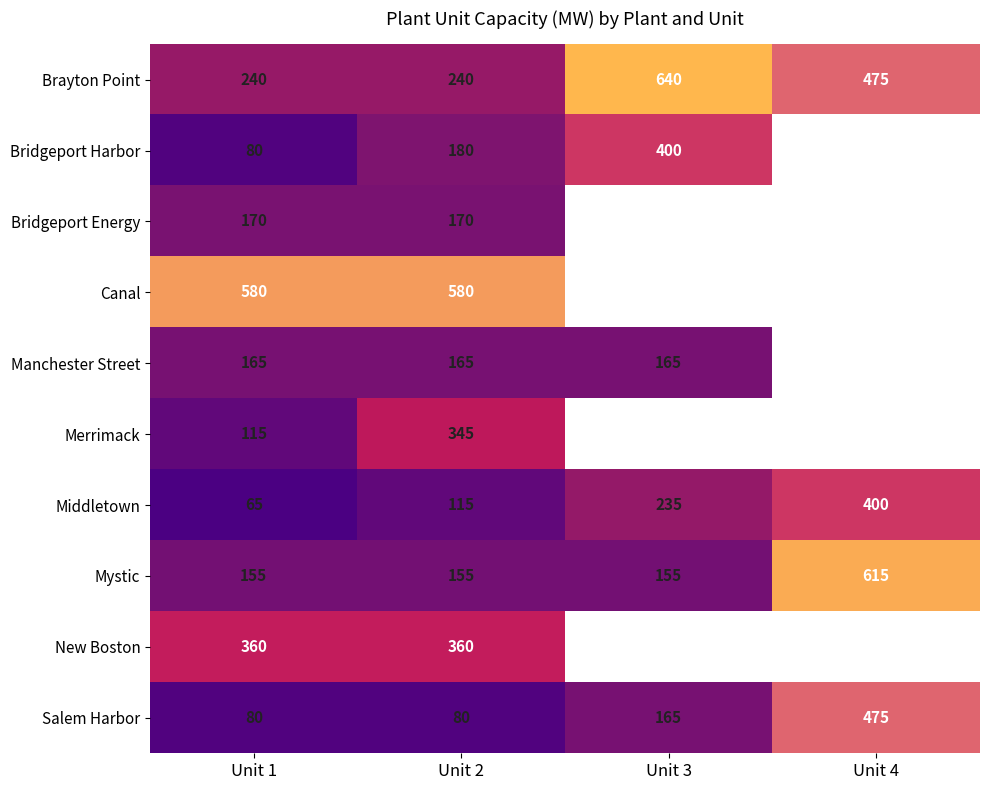

The Bridgeport Harbor series shows 270.8 at Unit 3. True or false?

False